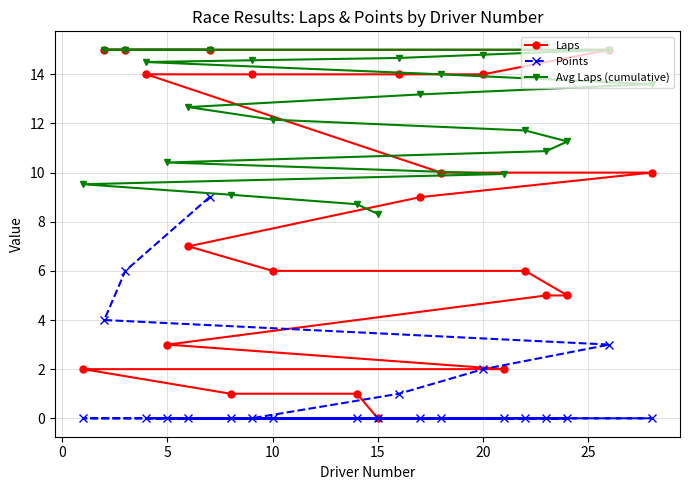

The Avg Laps (cumulative) series shows 10.4 at 5. True or false?

True